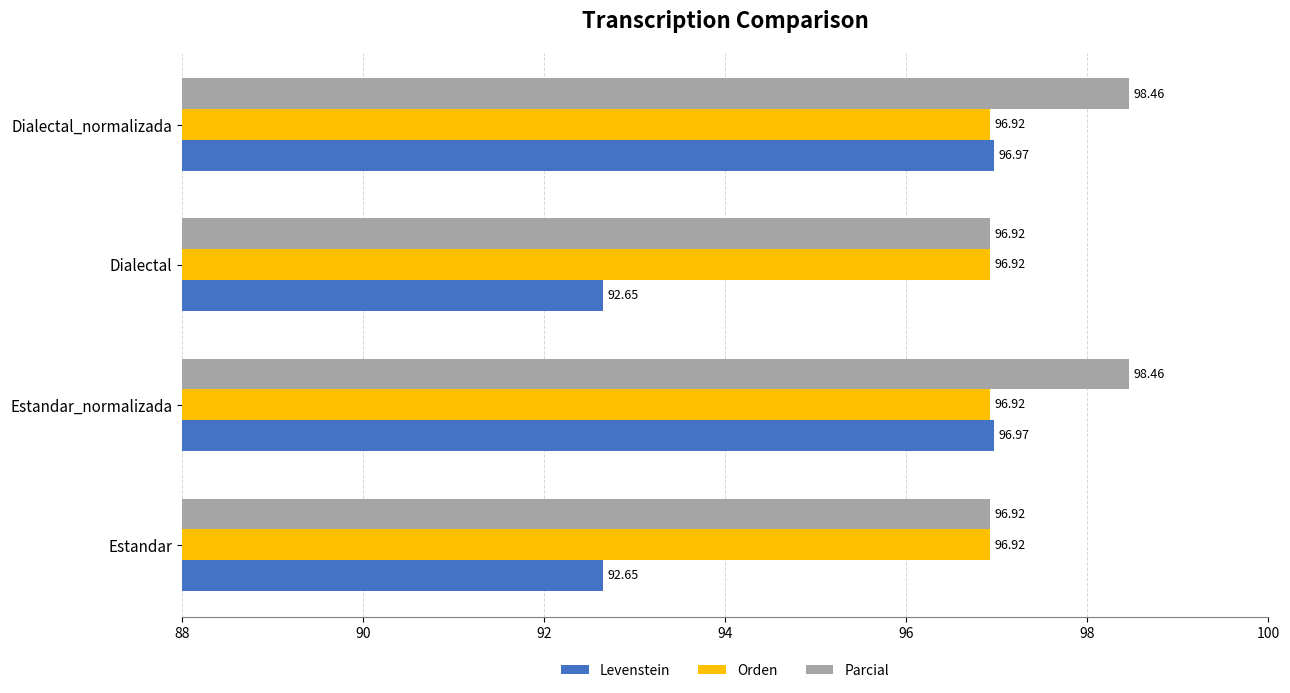

Rank the series by their maximum value, from highest to lowest.

Parcial, Levenstein, Orden